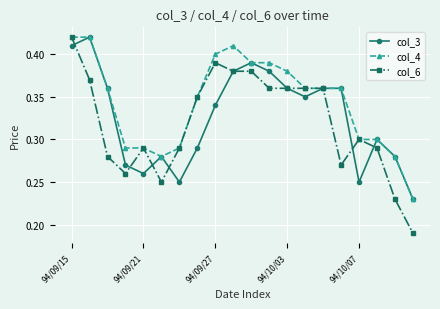

How many col_6 values are between 0 and 1?

20